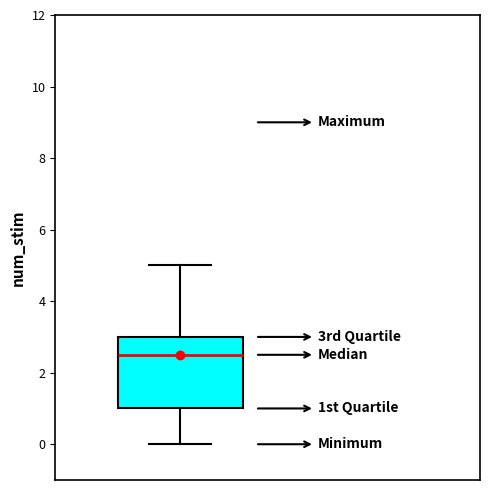

Read this box plot against the y-axis: the position of the median line, the range covered by the box, and the ends of both whiskers. The values are not printed on the chart, so give them approximately, as read against the axis.

median 2.6, box 1.0 to 3.0, whiskers 0.0 to 5.0